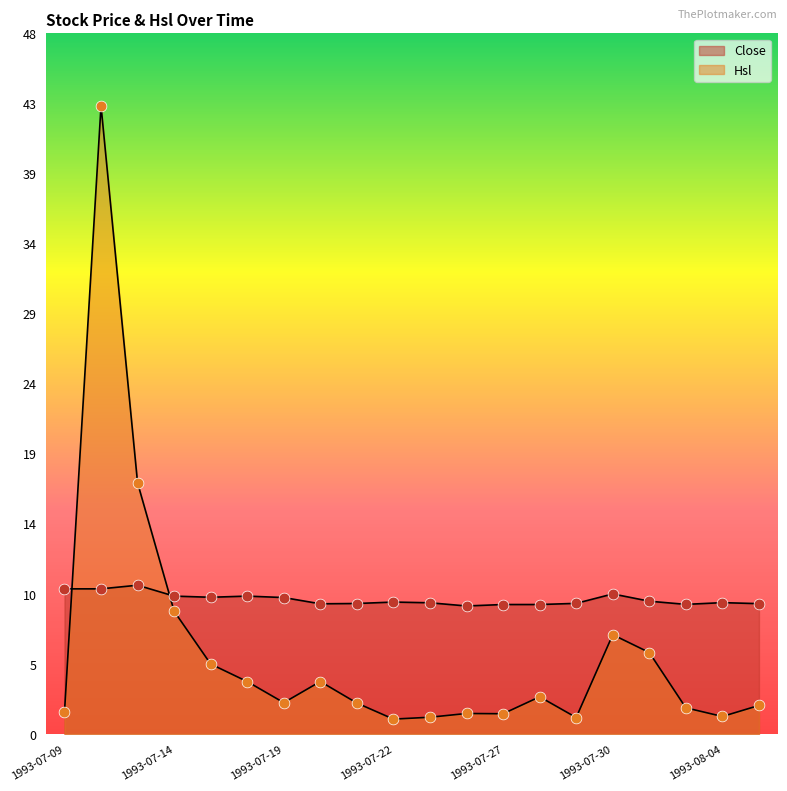

Which series has the widest spread of Y values?

Hsl